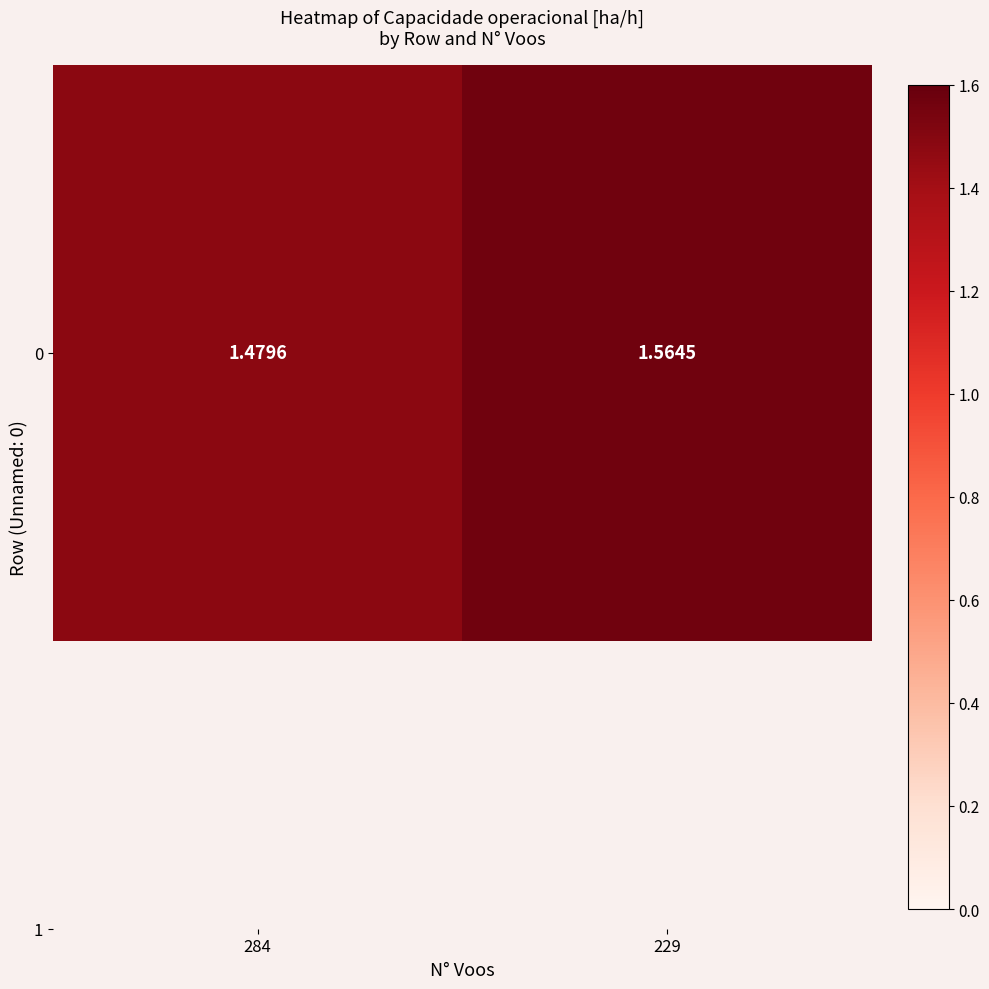

List the labels in order of value, smallest first.

284, 229